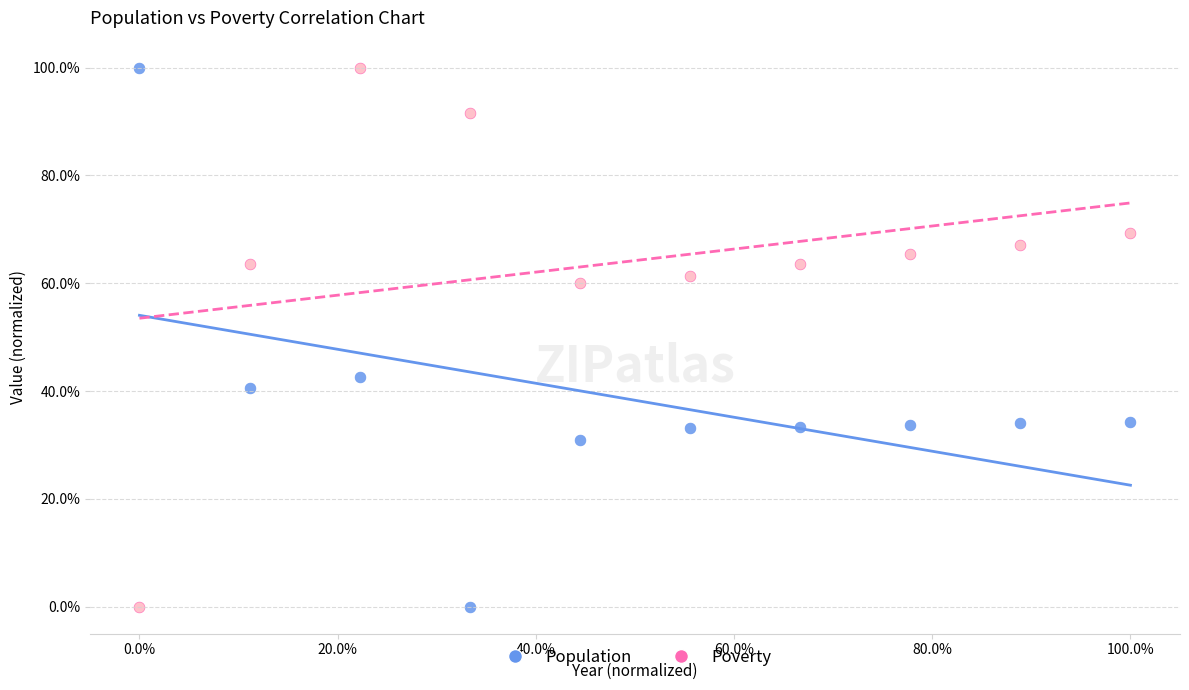

What are all the series names shown in the legend?

Population, Poverty